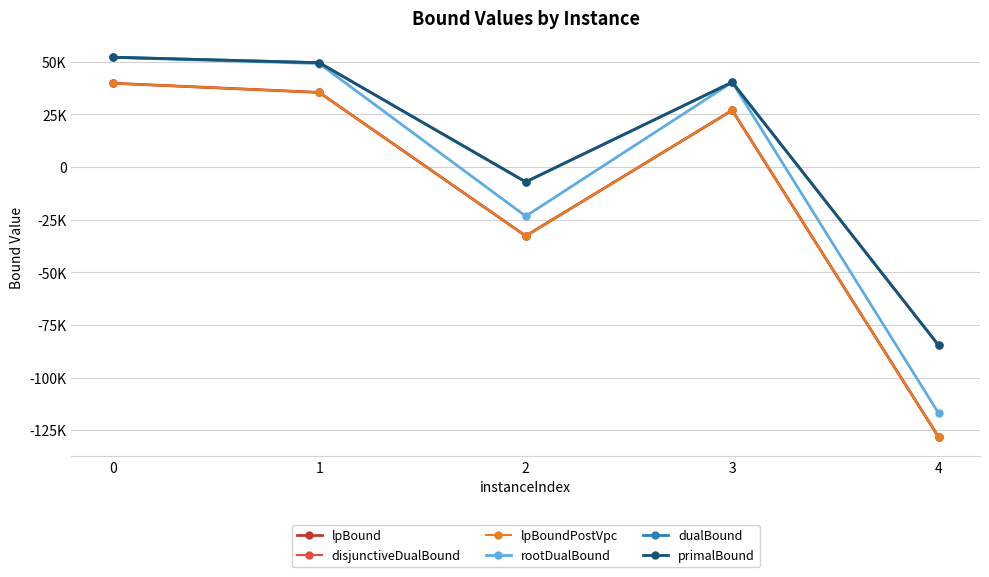

How many lines are shown in the chart?

6